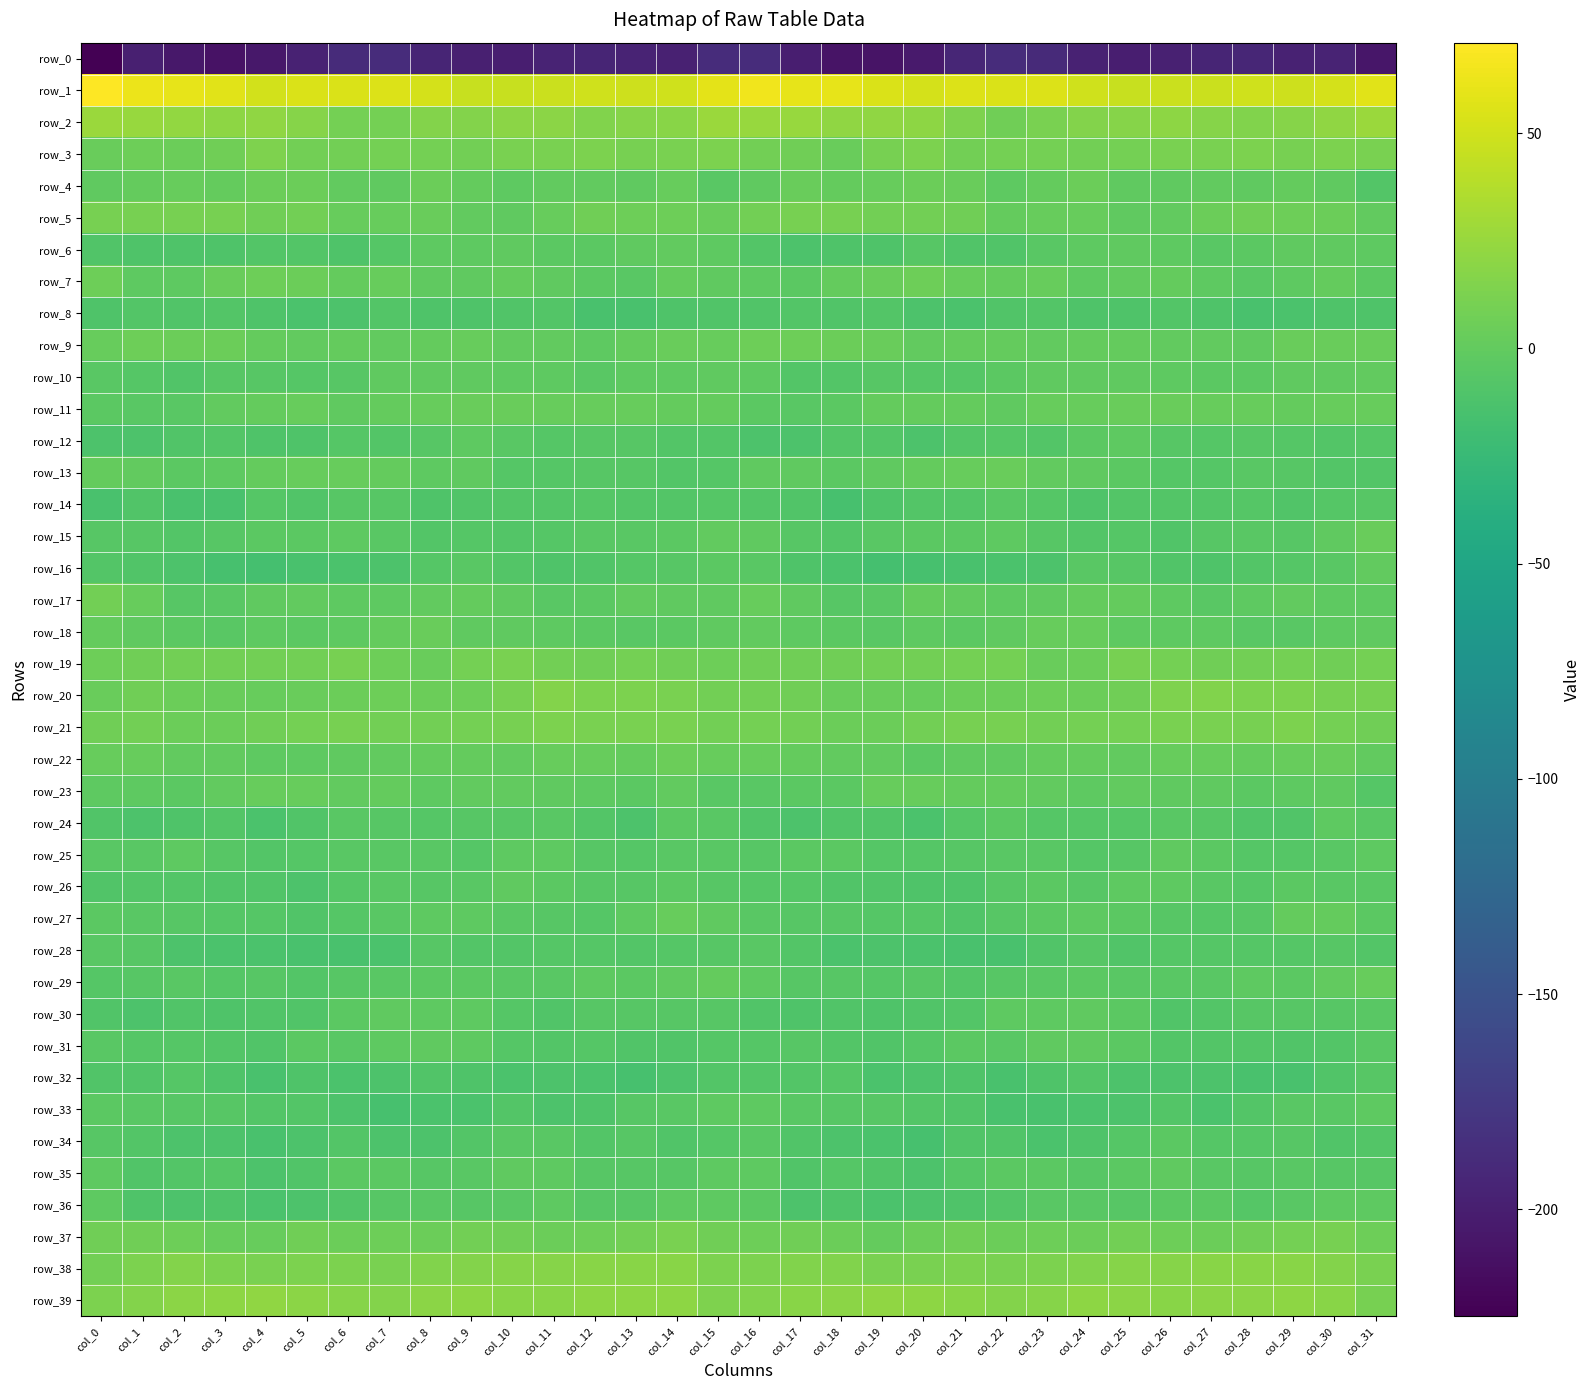

What is the total value across all series at col_31?

-159.4